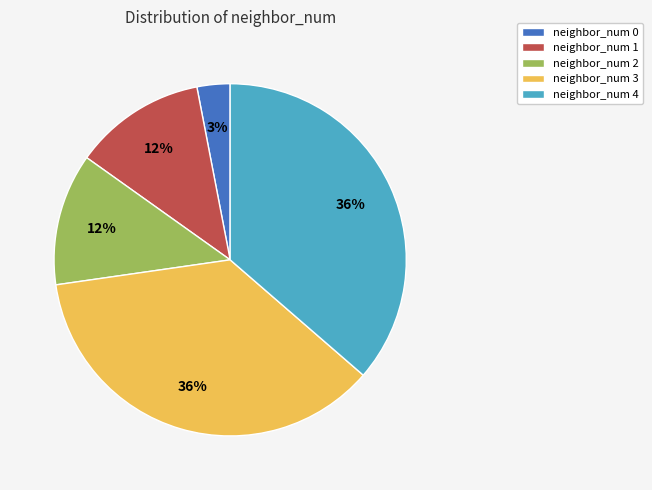

What is the smallest slice in the pie chart?

neighbor_num 0